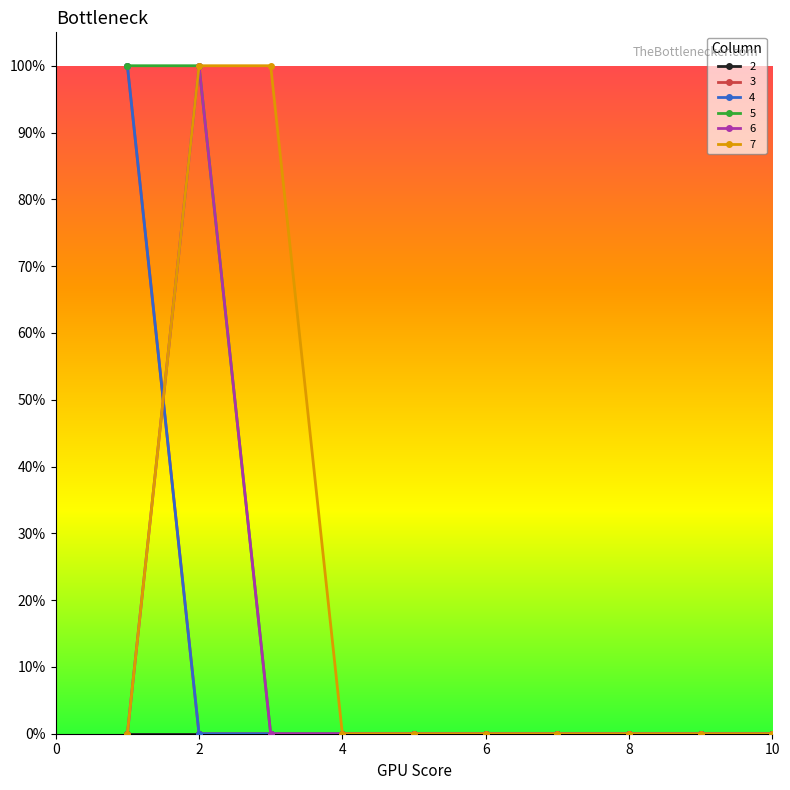

At which label does 7 reach its minimum?

1